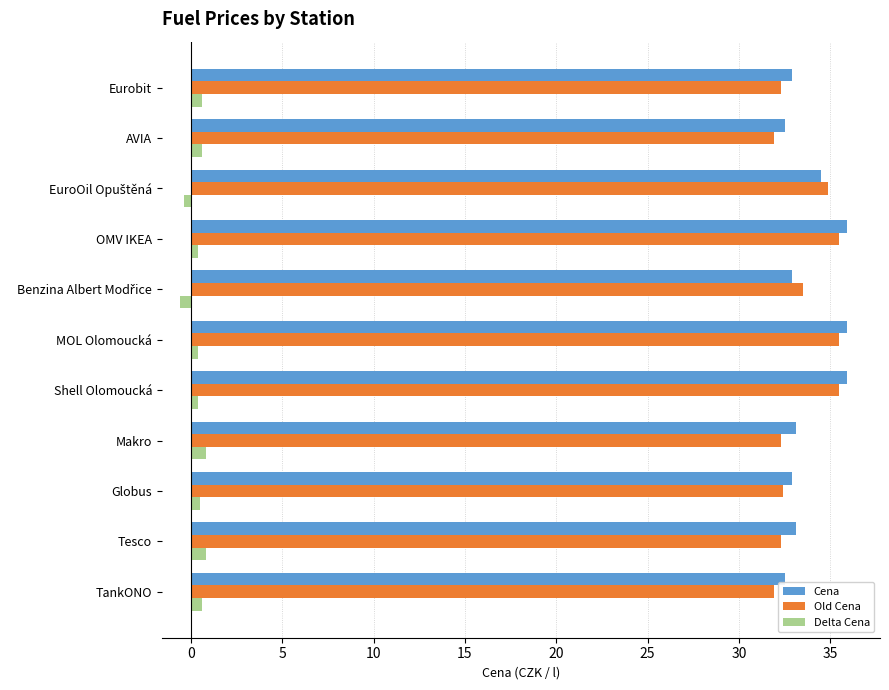

At how many categories does at least one series exceed 21?

11